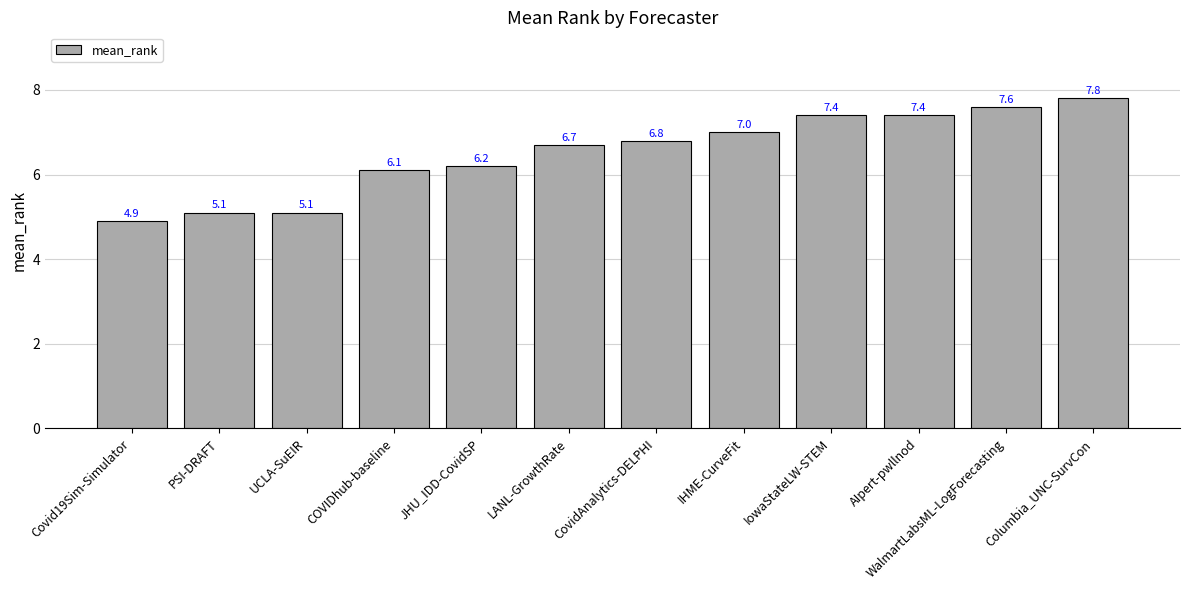

What is the difference between the maximum and minimum values?

2.9